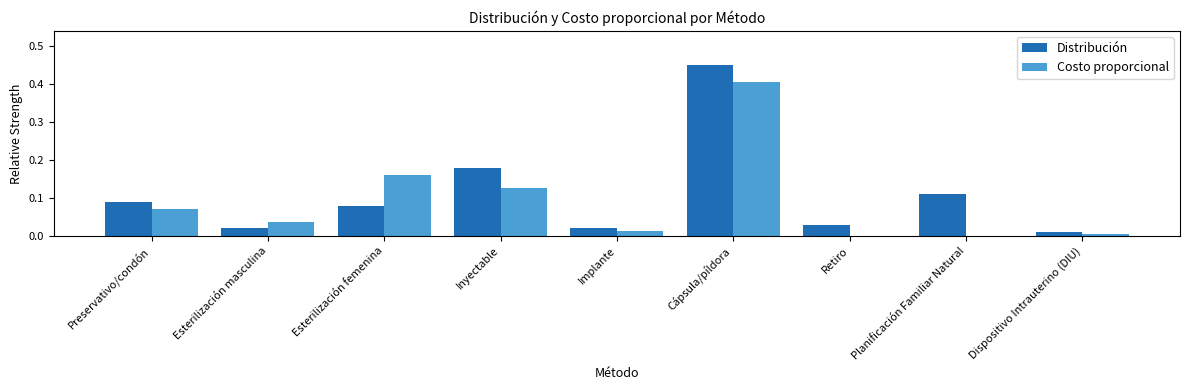

Between Inyectable and Implante, which series saw the biggest shift?

Distribución